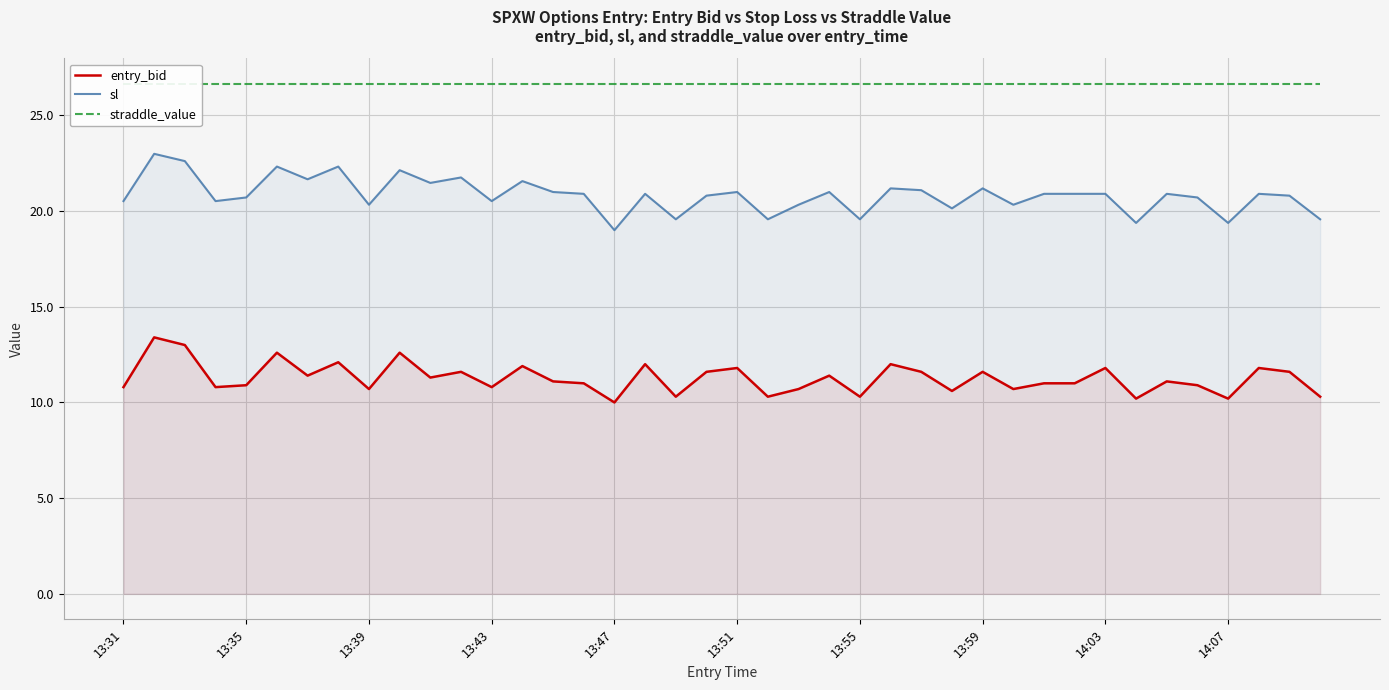

What is the highest value of the straddle_value series?

26.6